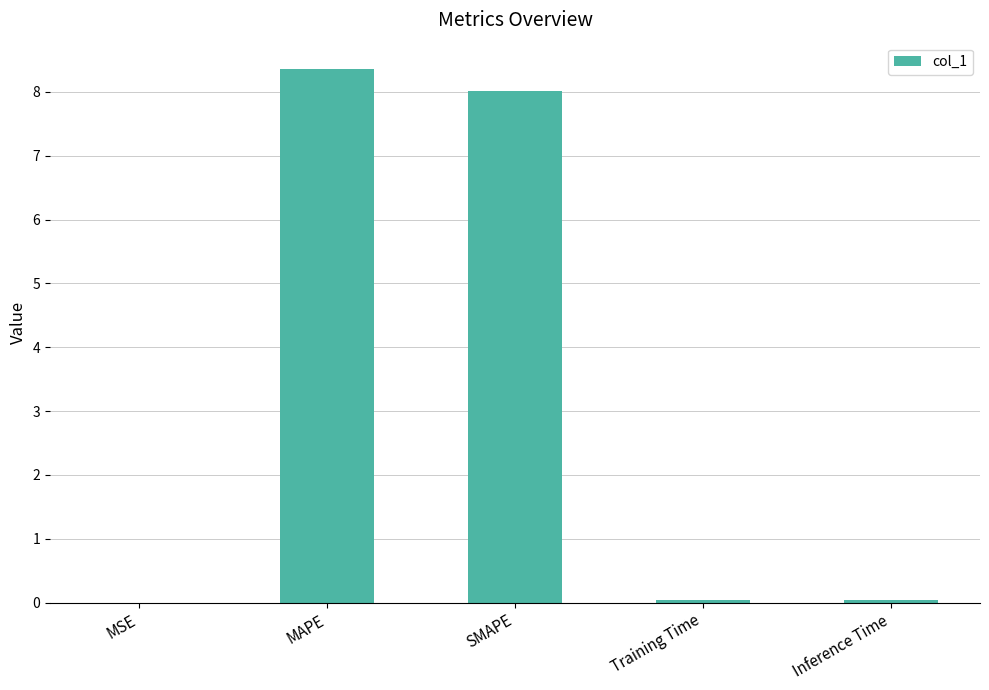

What value does the data have at MAPE?

8.4